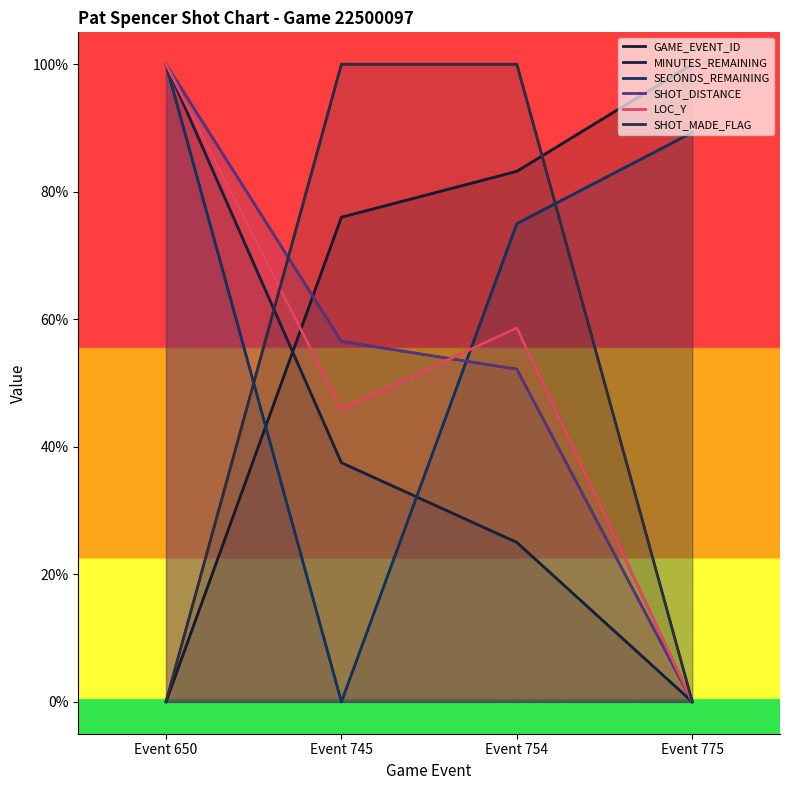

In LOC_Y, how many points are higher than both neighbors (excluding endpoints)?

1